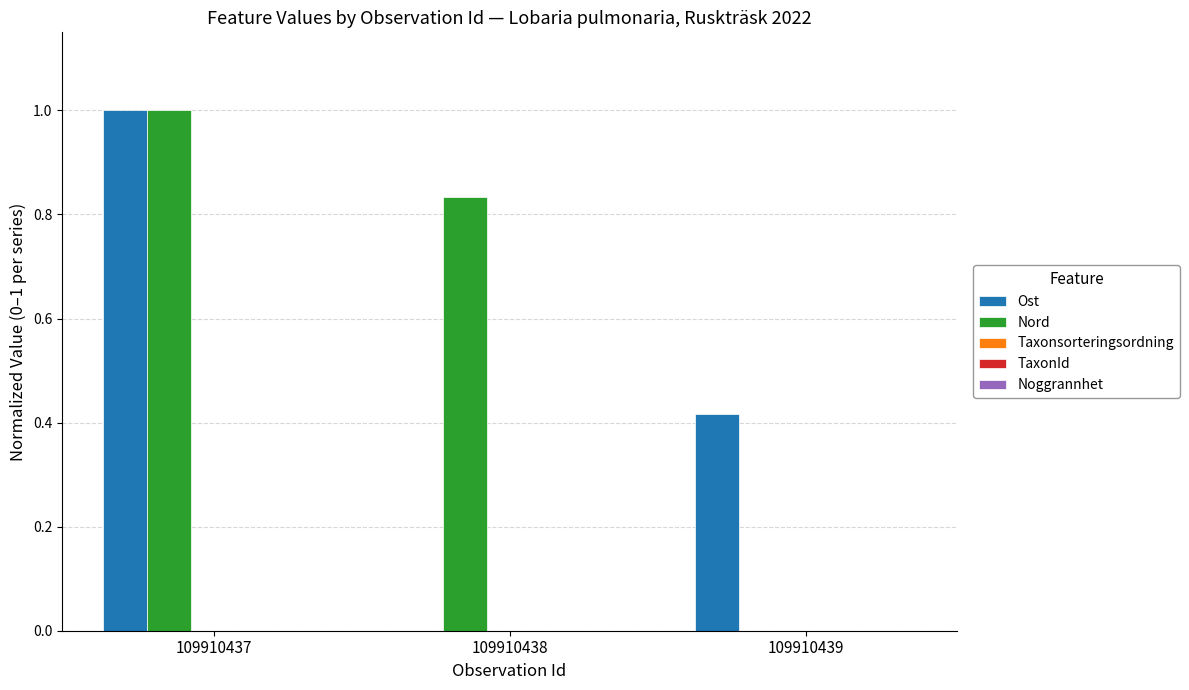

What is the maximum value for Nord?

1.0